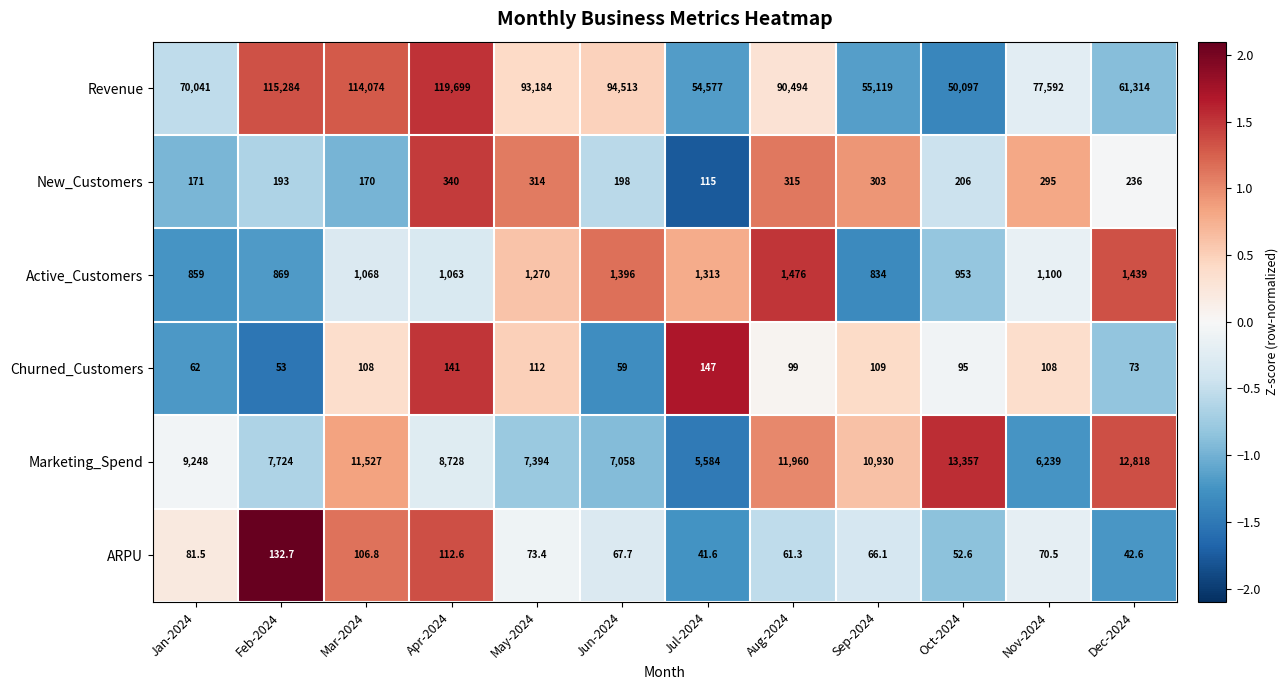

What is the average value of the Revenue series?

82999.0